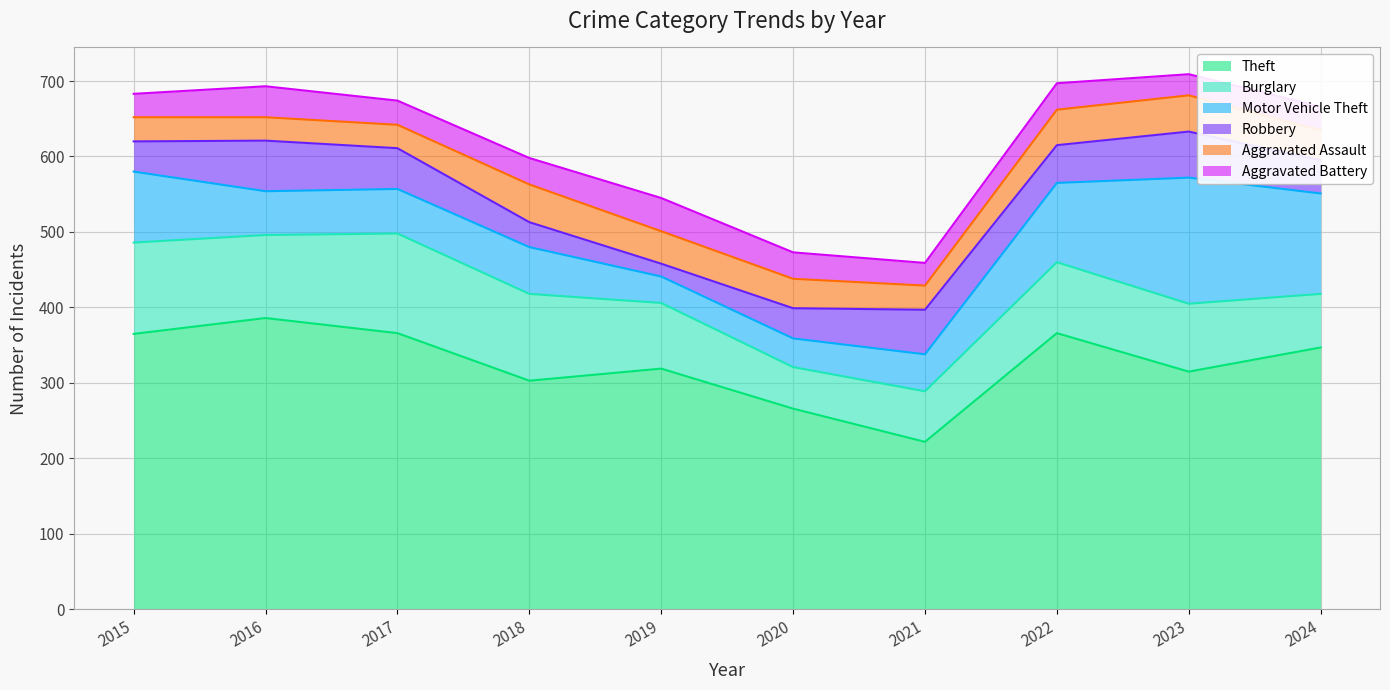

Between 2016 and 2023, which series saw the biggest shift?

Motor Vehicle Theft